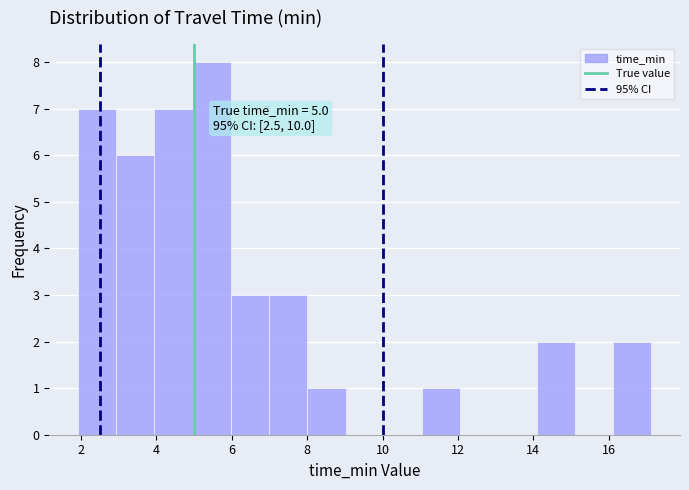

Which range on the x-axis has the tallest bar?

5.0 to 6.0